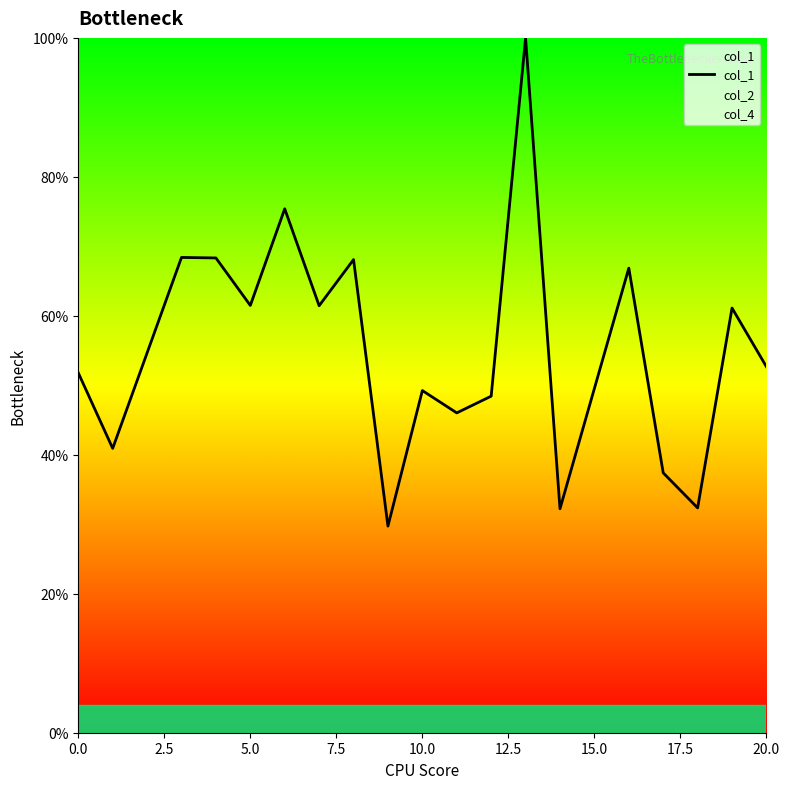

How many lines are shown in the chart?

3